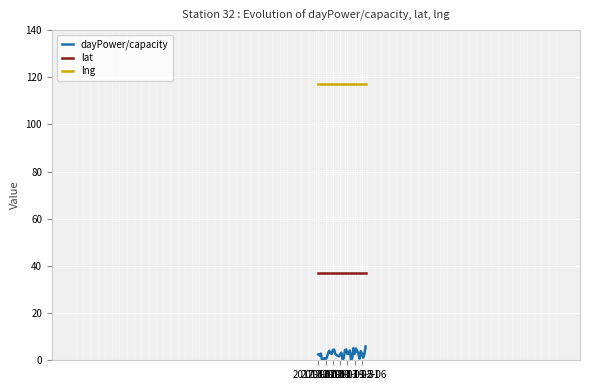

Rank the series by their average value, from highest to lowest.

lng, lat, dayPower/capacity